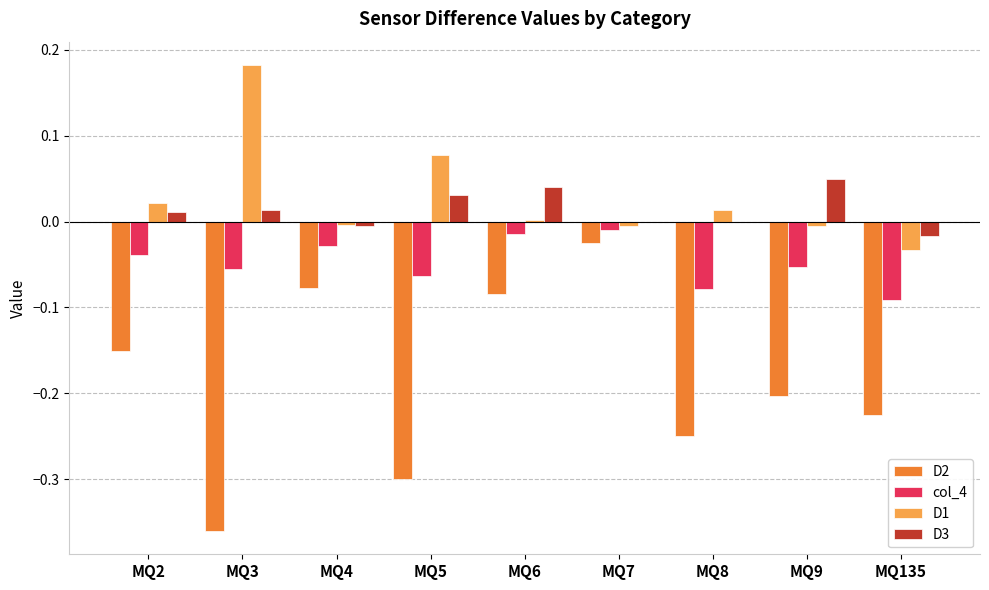

Which label corresponds to the largest value in the chart?

MQ3